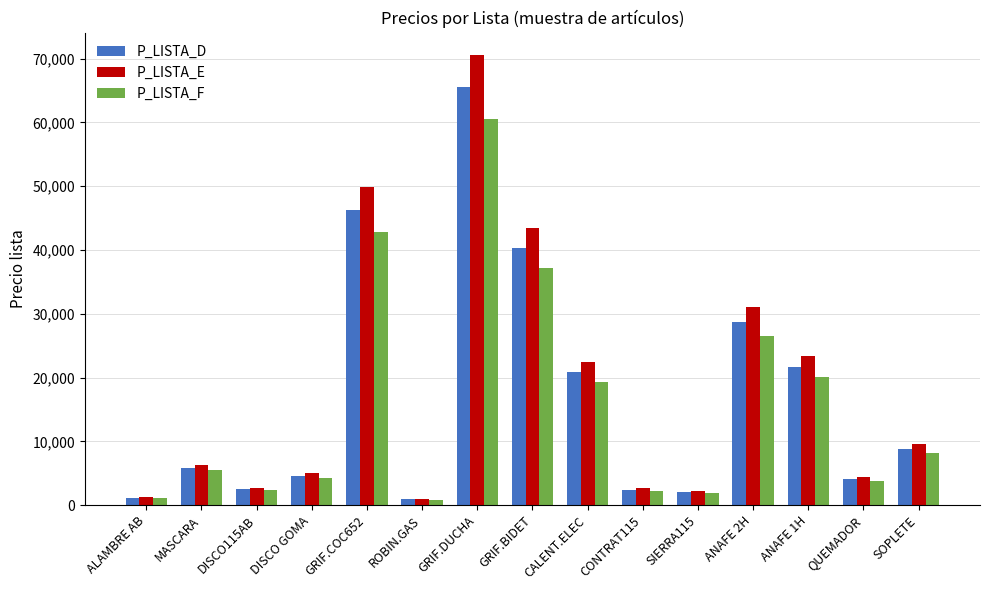

Which series has the largest range (max minus min)?

P_LISTA_E